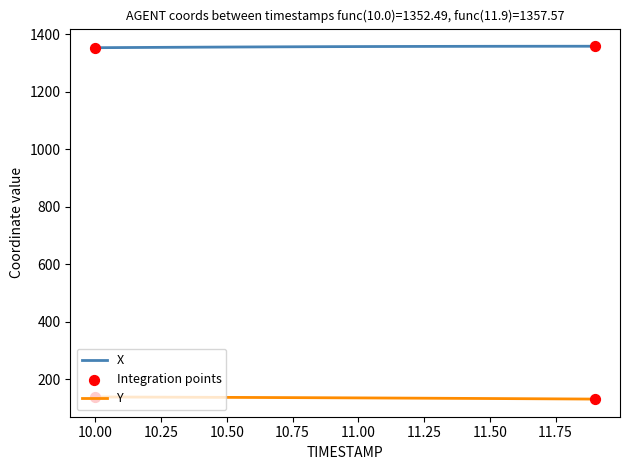

Which series has the largest total across all categories?

X